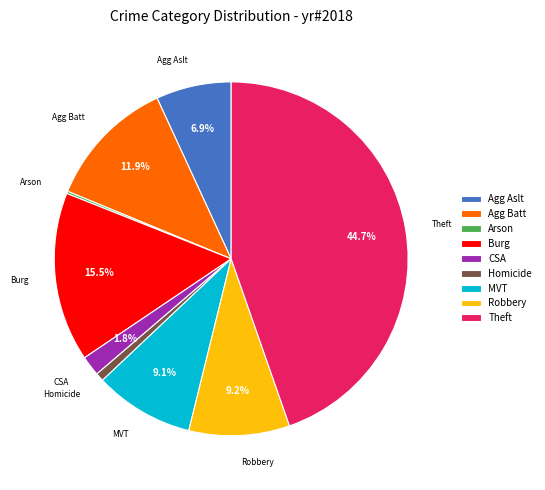

Is there any slice that represents more than half of the pie?

No